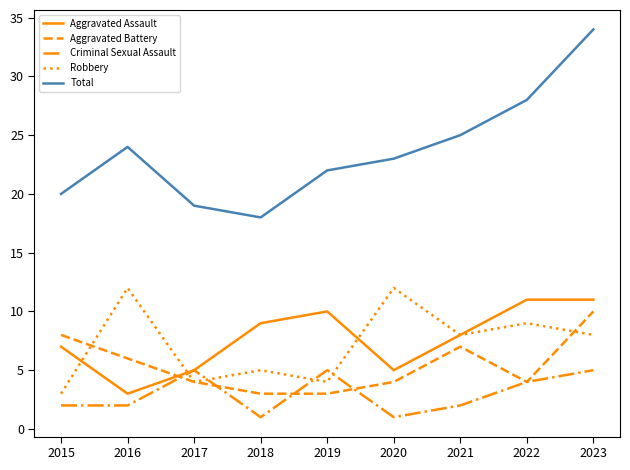

What is the maximum value for Total?

34